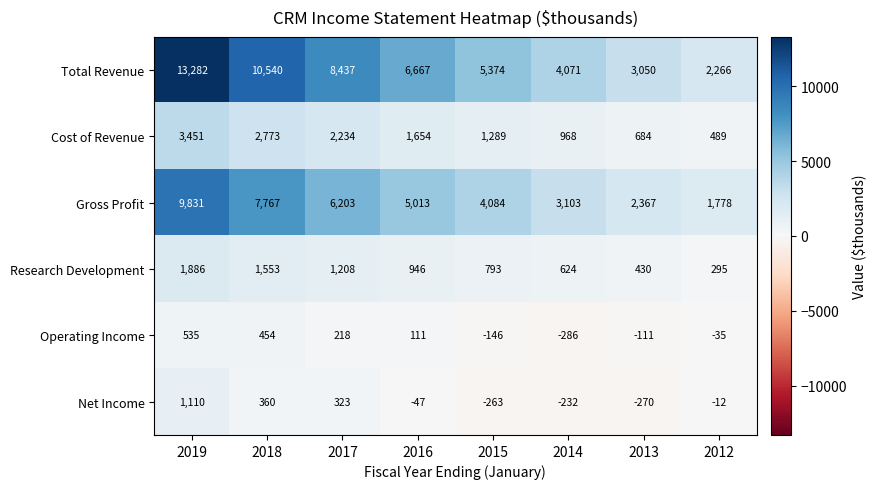

Rank the series by their maximum value, from highest to lowest.

Total Revenue, Gross Profit, Cost of Revenue, Research Development, Net Income, Operating Income